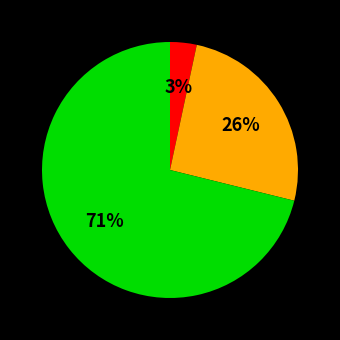

Is there any slice that represents more than half of the pie?

Yes